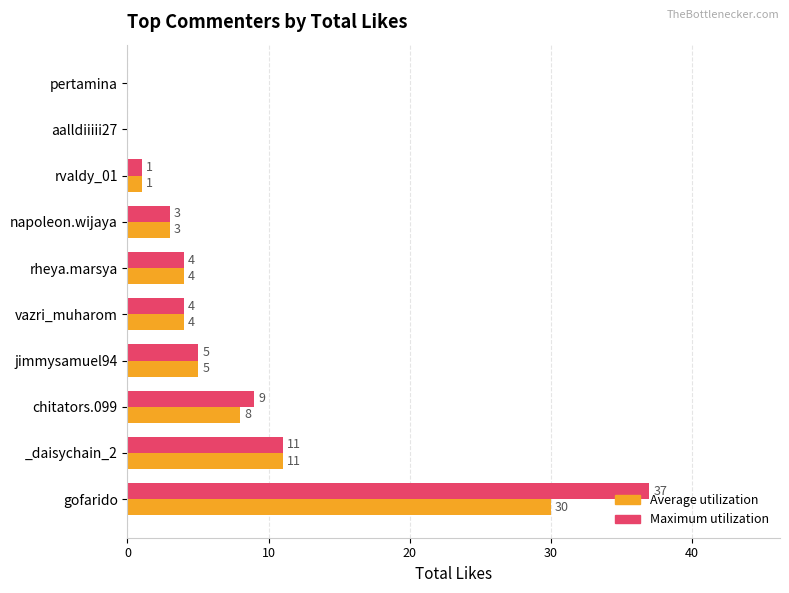

What is the sum of all Maximum utilization values?

74